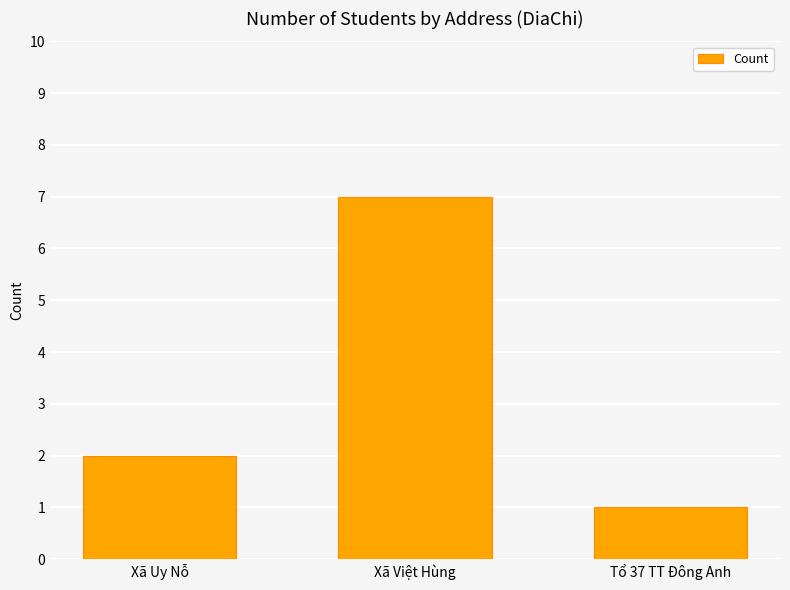

Count the number of data series in this chart.

1